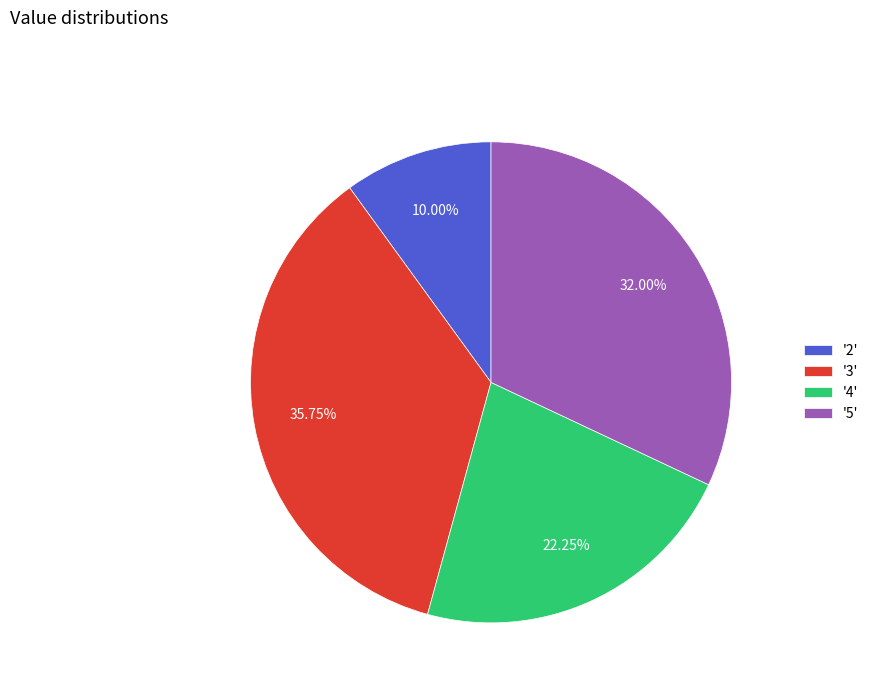

Rank the categories by value from lowest to highest.

'2', '4', '5', '3'